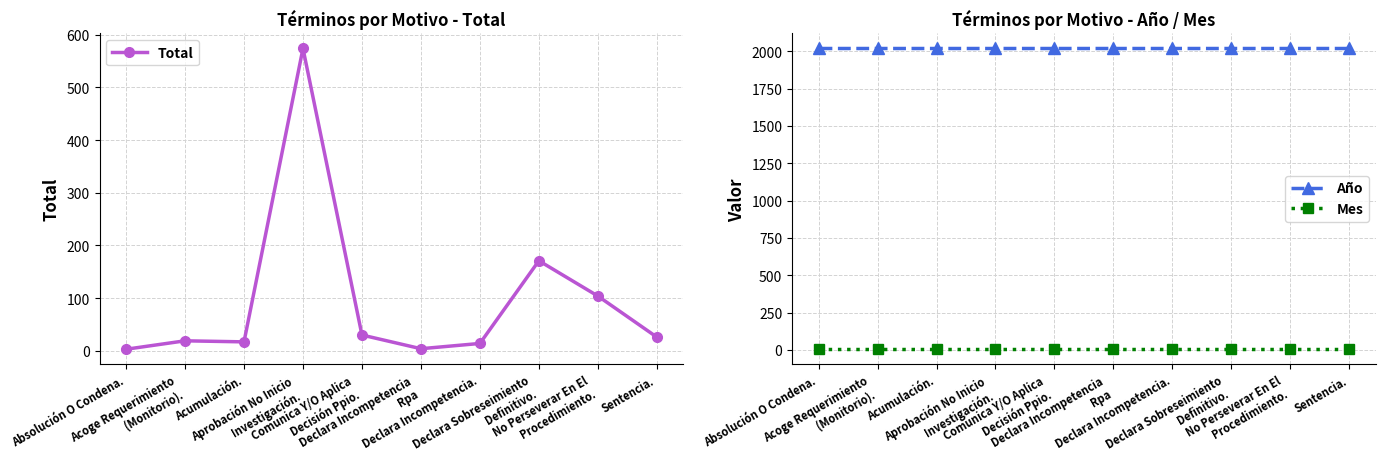

Reading left to right, what are all the values shown in this chart?

Total: 3	19	17	574	30	4	14	171	104	26
Año: 2019	2019	2019	2019	2019	2019	2019	2019	2019	2019
Mes: 5	5	5	5	5	5	5	5	5	5